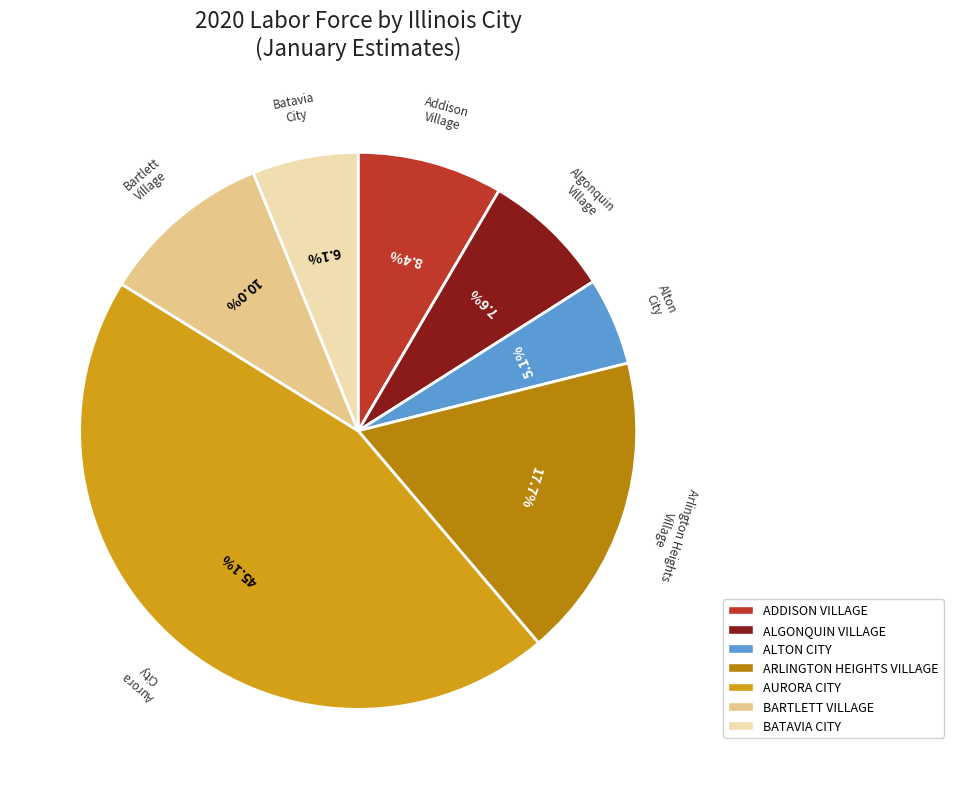

To the nearest percent, what is the difference between the ALTON CITY and BARTLETT VILLAGE slice percentages?

5%